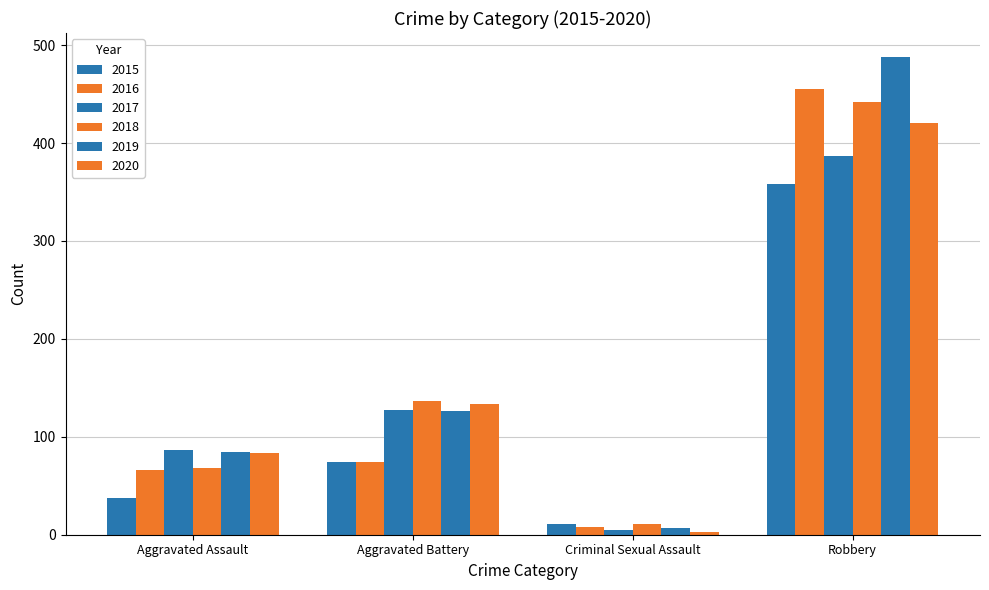

At which label does 2020 first exceed 134?

Robbery